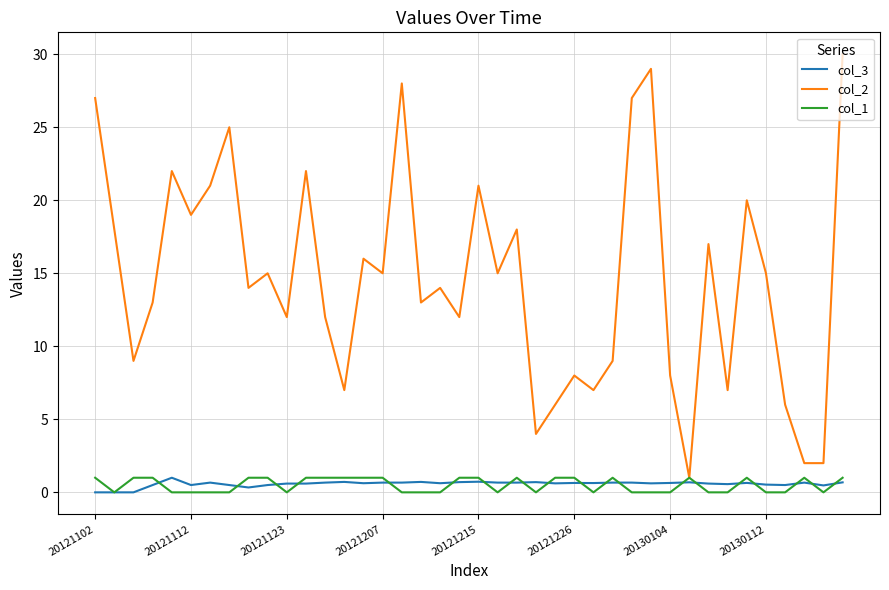

What is the highest value of the col_3 series?

1.0